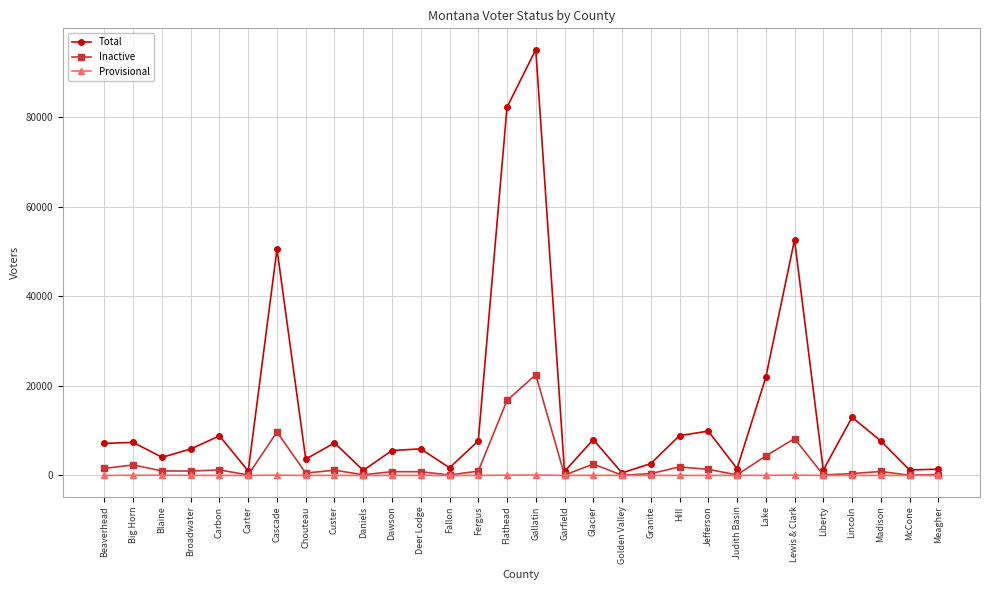

True or false: Provisional has more than 2 points higher than both neighbors.

True